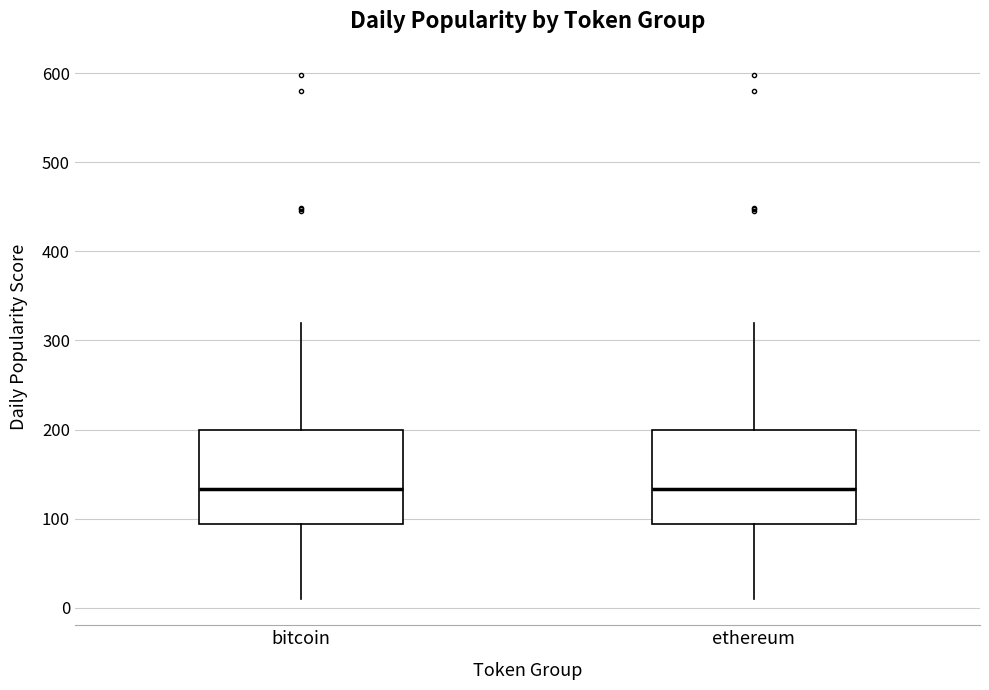

Where does the median line of the box for bitcoin sit on the y-axis? The values are not printed on the chart, so give them approximately, as read against the axis.

130